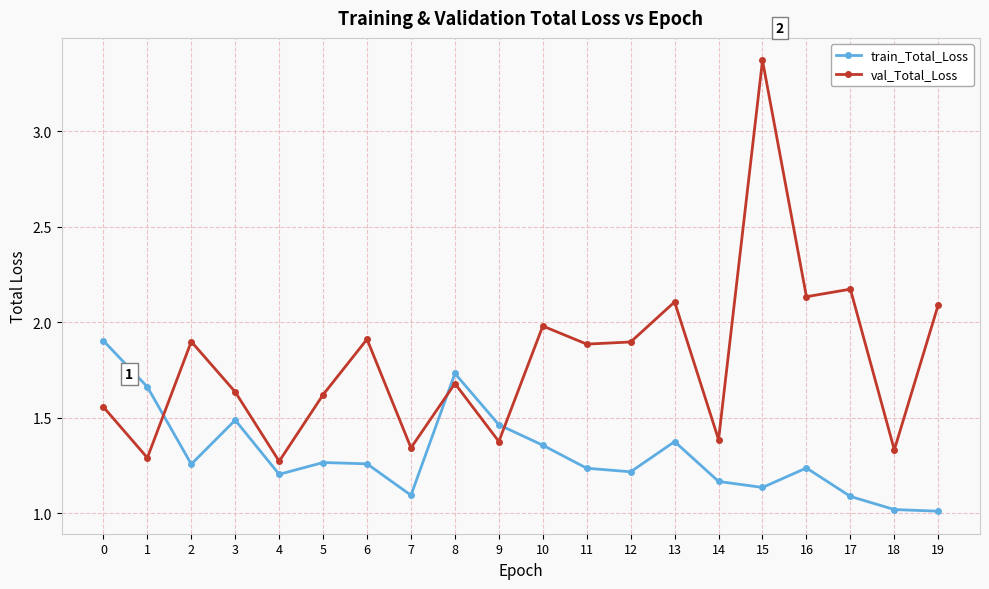

Which series changed the most between 0 and 1?

val_Total_Loss